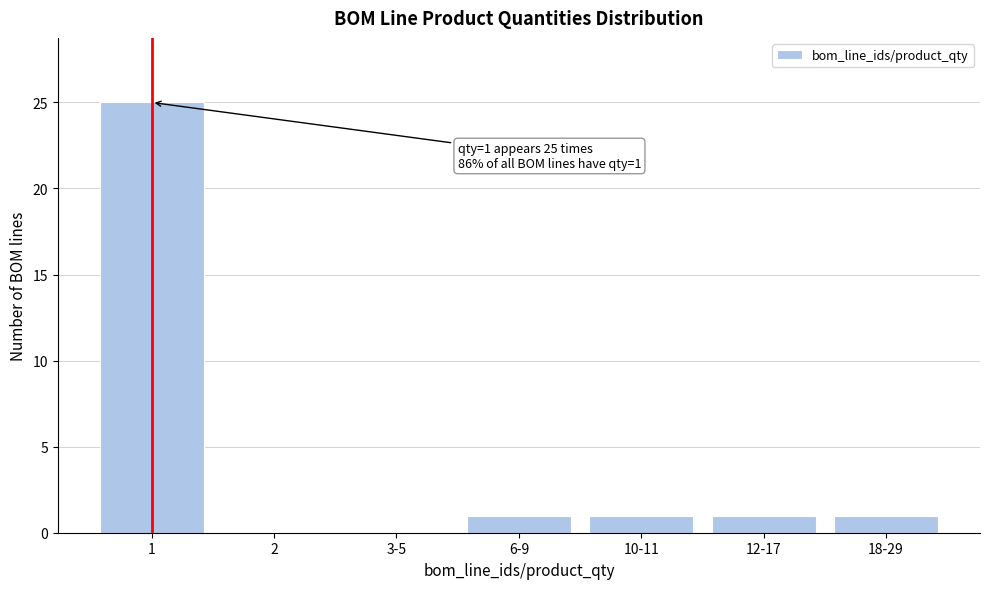

Reading left to right, what are all the values shown in this chart?

1=25	2=0	3-5=0	6-9=1	10-11=1	12-17=1	18-29=1